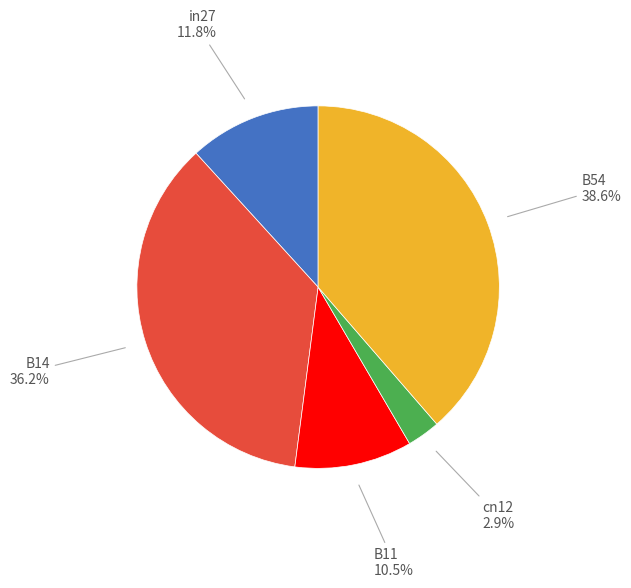

Is it true that B11 is 1% of the pie?

False